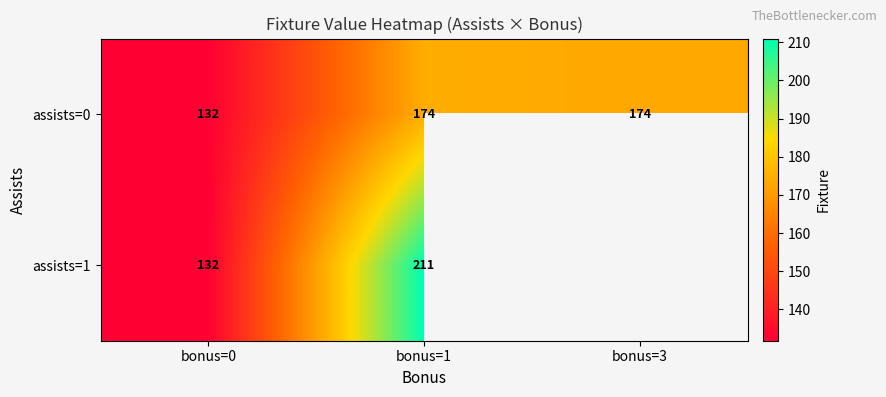

At bonus=3, list the series in order from smallest to largest.

assists=0, assists=1